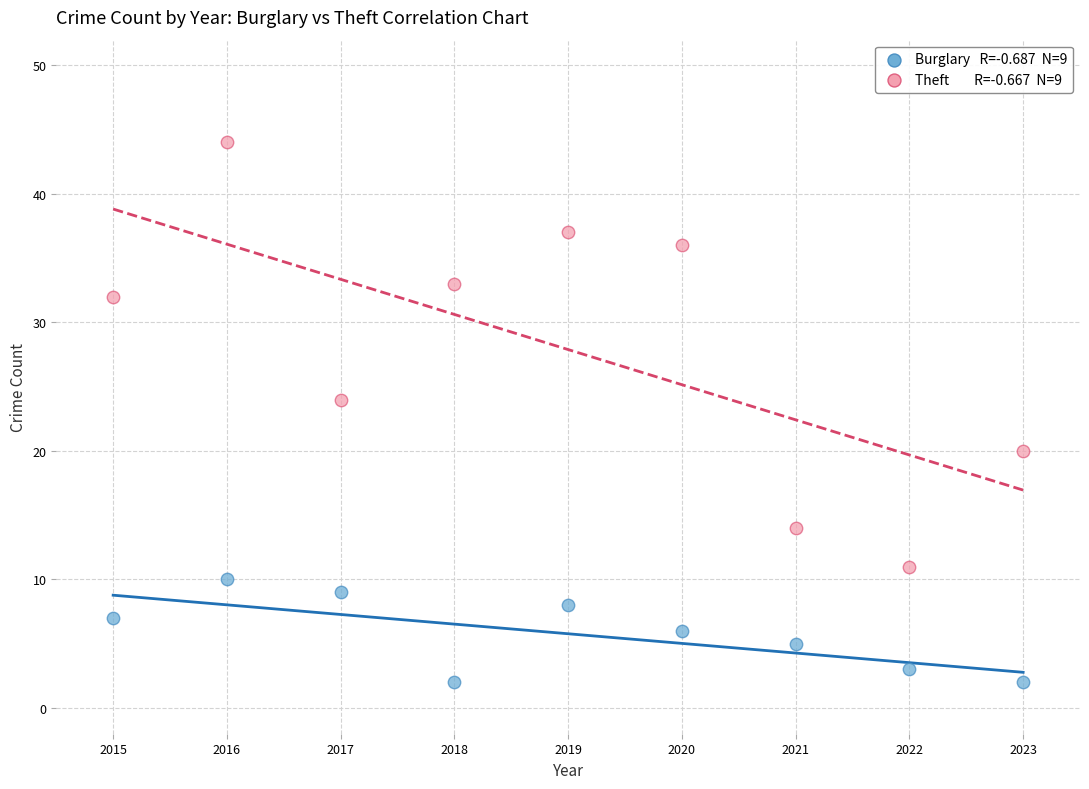

Across all data points, what is the range of X values (max minus min)?

8